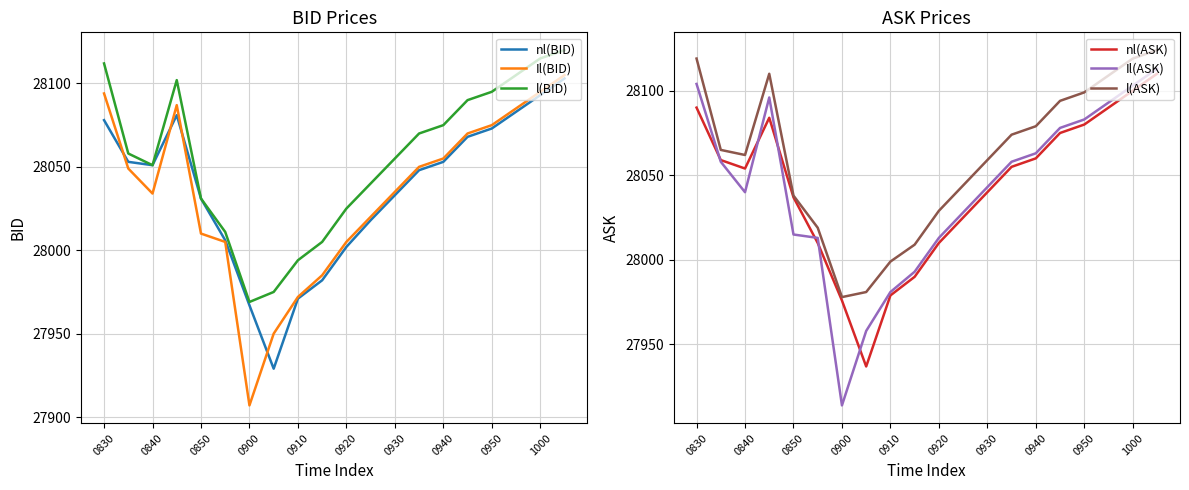

The nl(ASK) series shows 7961 at 0930. True or false?

False